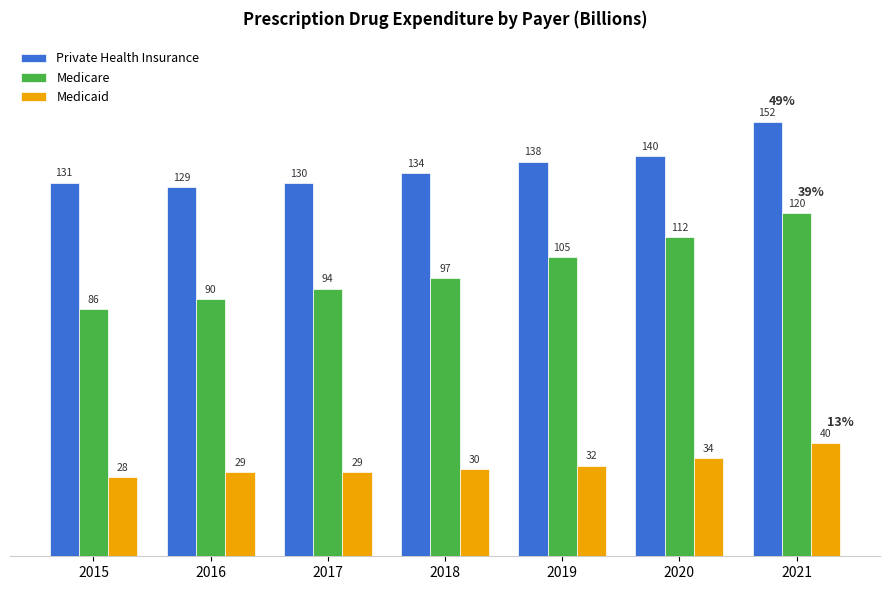

Which series has the widest spread of values?

Medicare